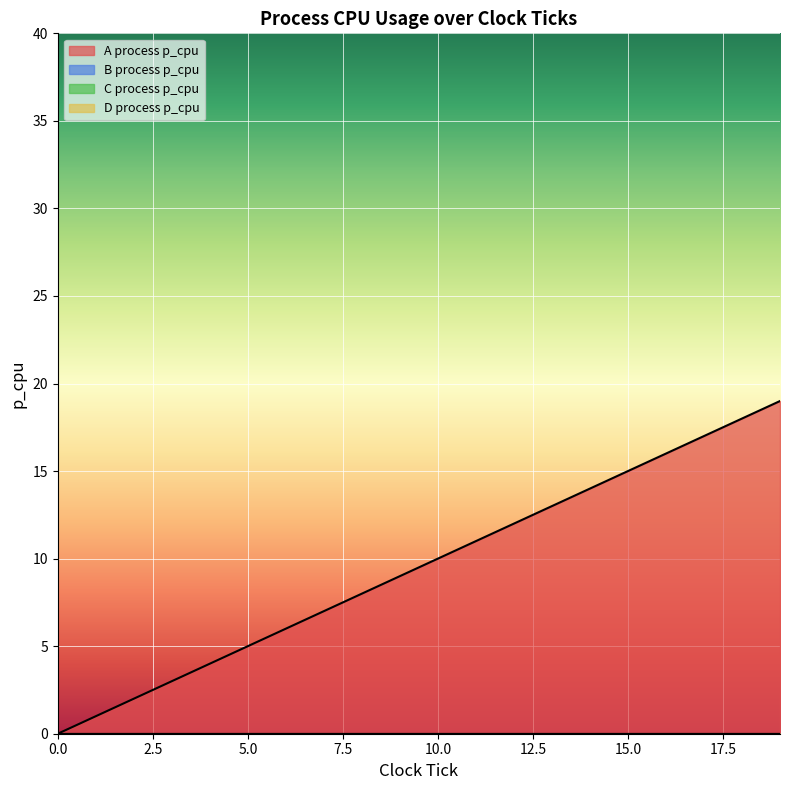

What is the value of the A process p_cpu point at the 11th from the left?

10